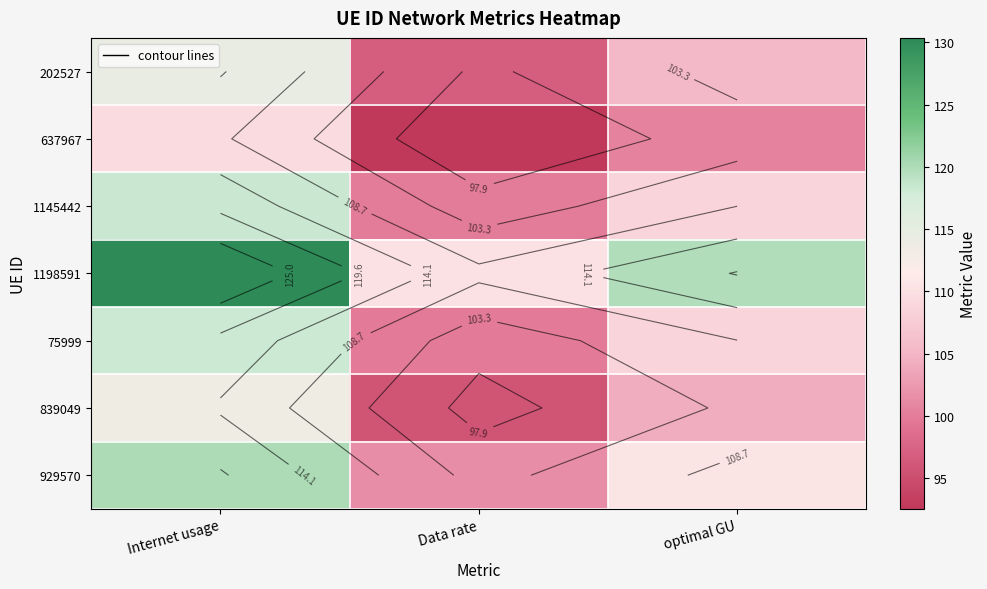

Which series has the largest range (max minus min)?

1198591